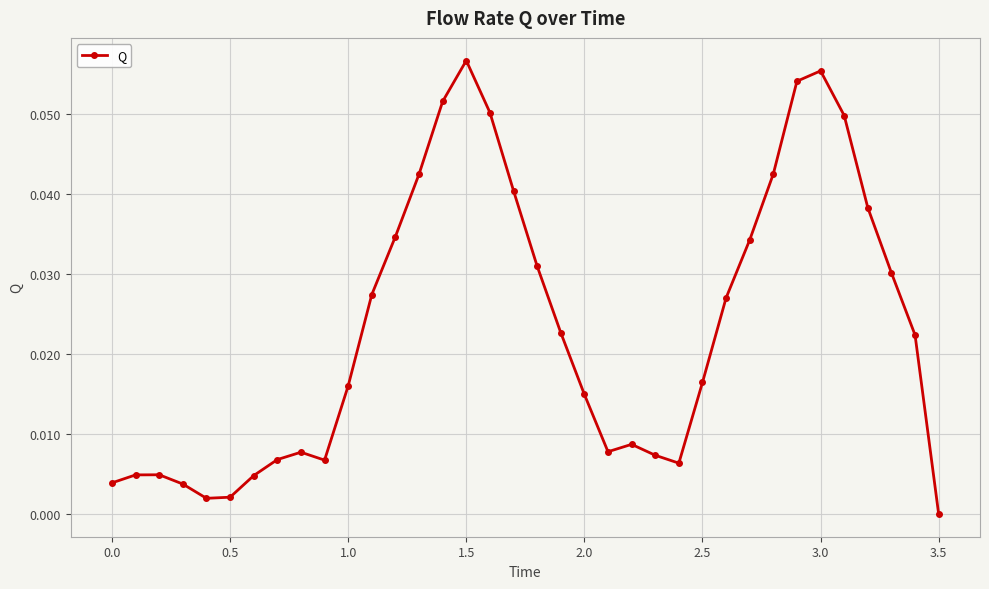

What is the greatest value displayed?

0.1